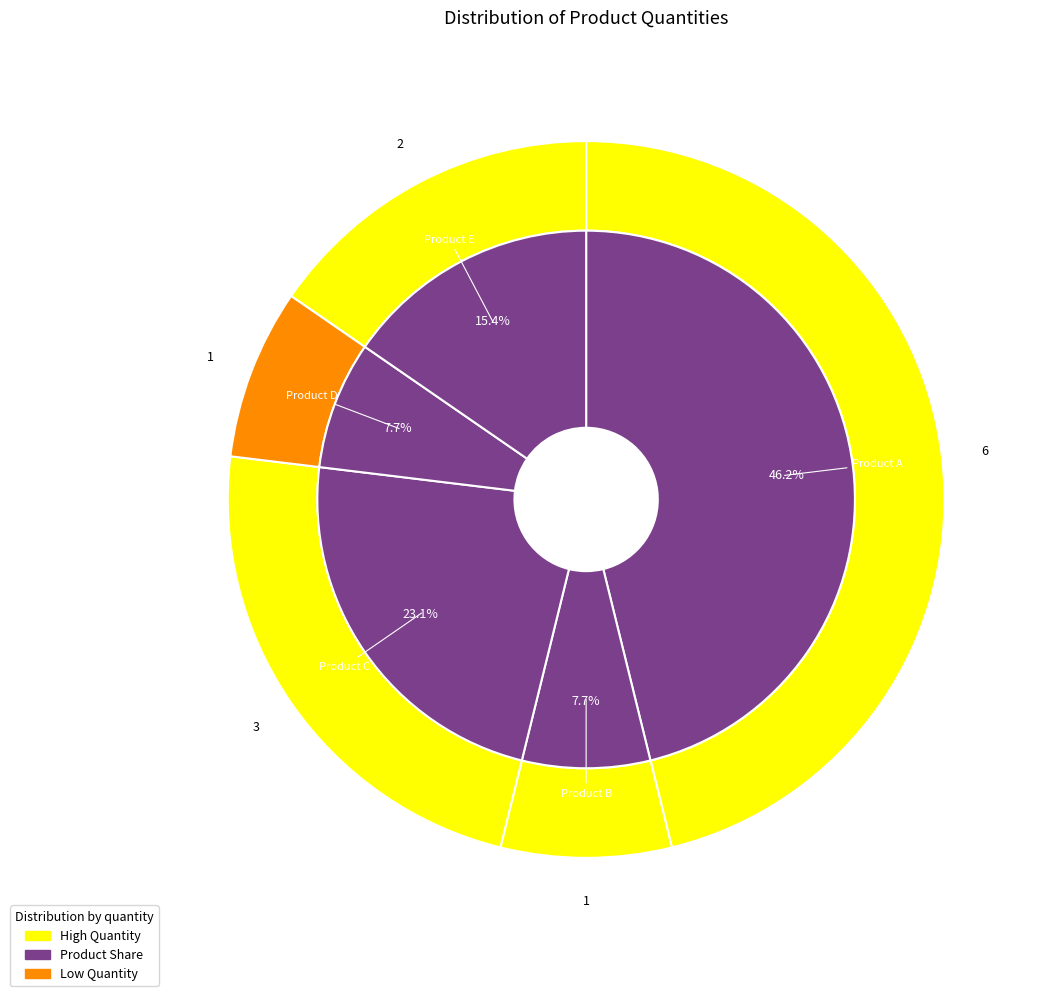

What percentage is the Product E slice, to the nearest percent?

15%